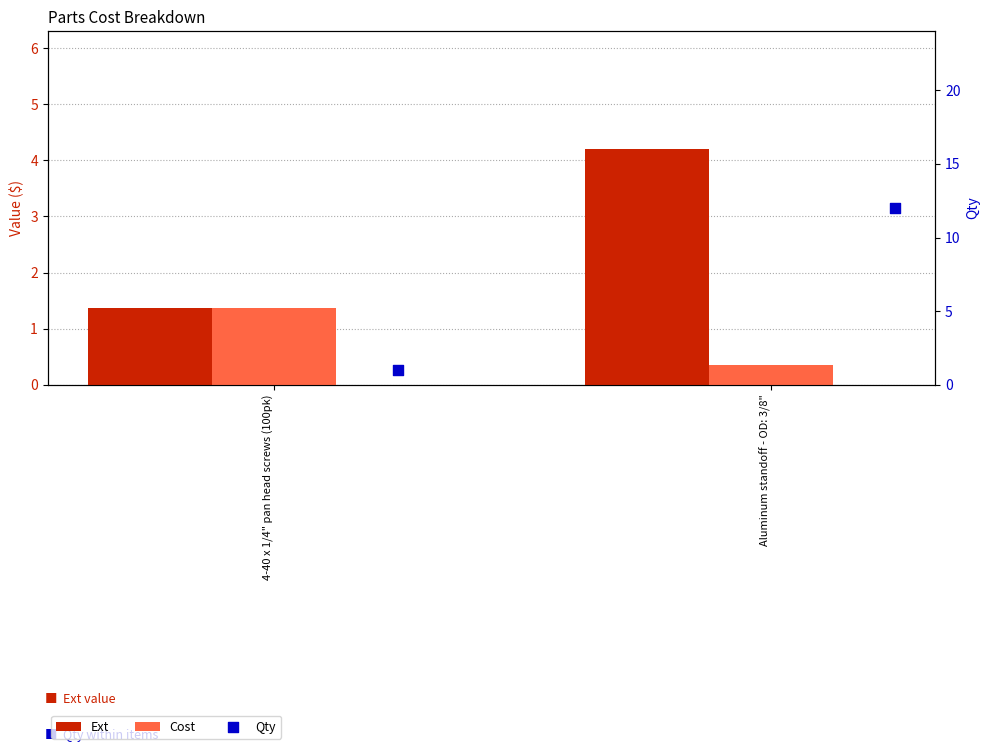

What is the total value across all series at 4-40 x 1/4" pan head screws (100pk)?

3.7